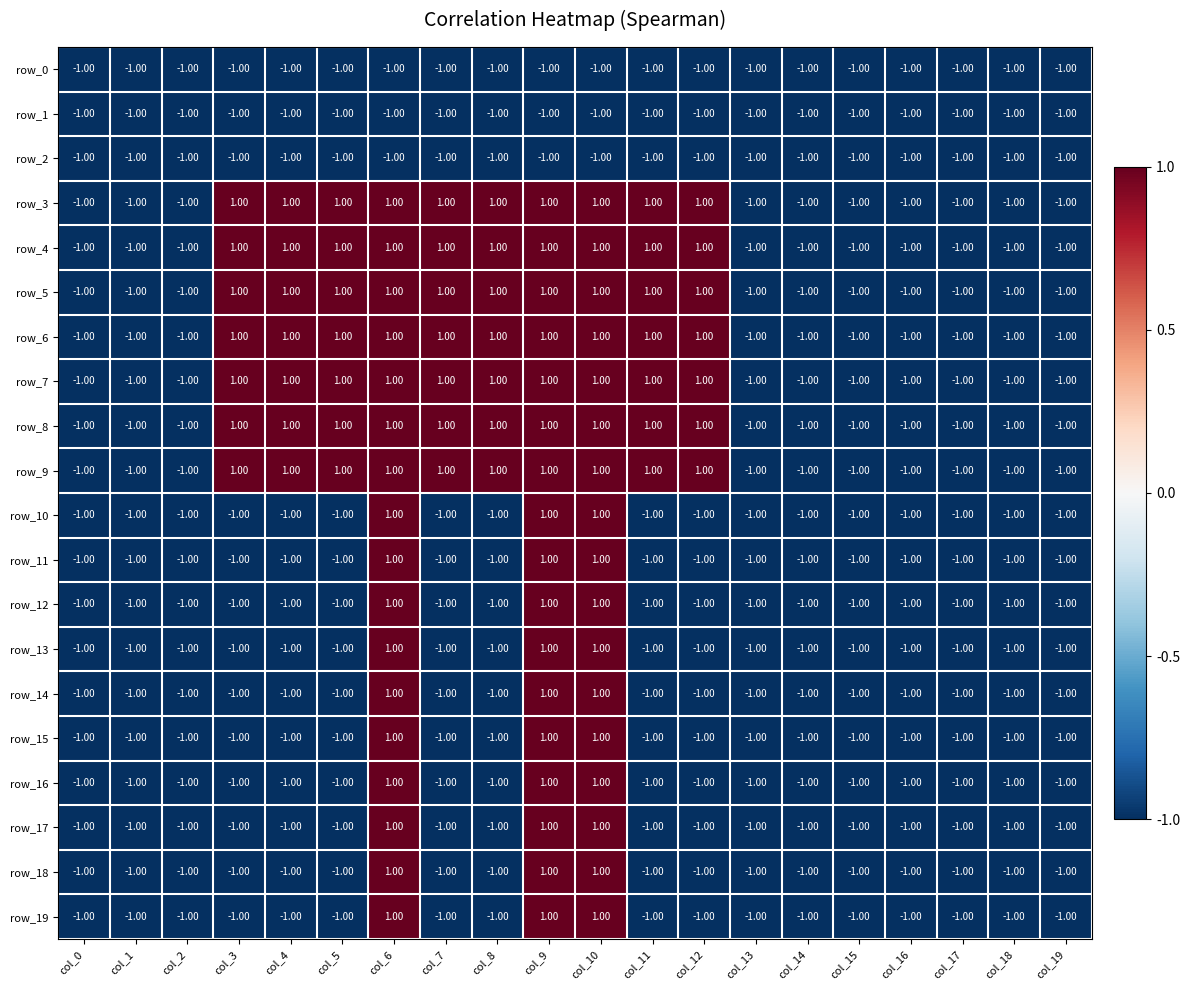

At how many categories does at least one series exceed 0?

10